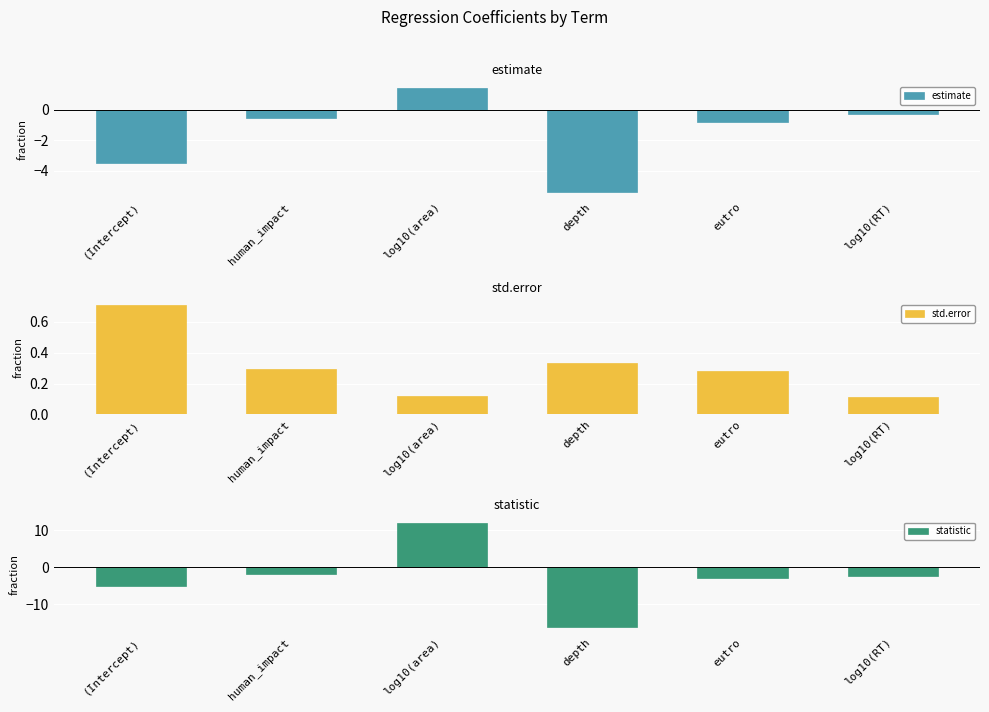

Reading left to right, extract all data points from this chart.

estimate: -3.5	-0.5	1.4	-5.4	-0.8	-0.3
std.error: 0.7	0.3	0.1	0.3	0.3	0.1
statistic: -5.0	-1.8	12.0	-16.1	-2.9	-2.3